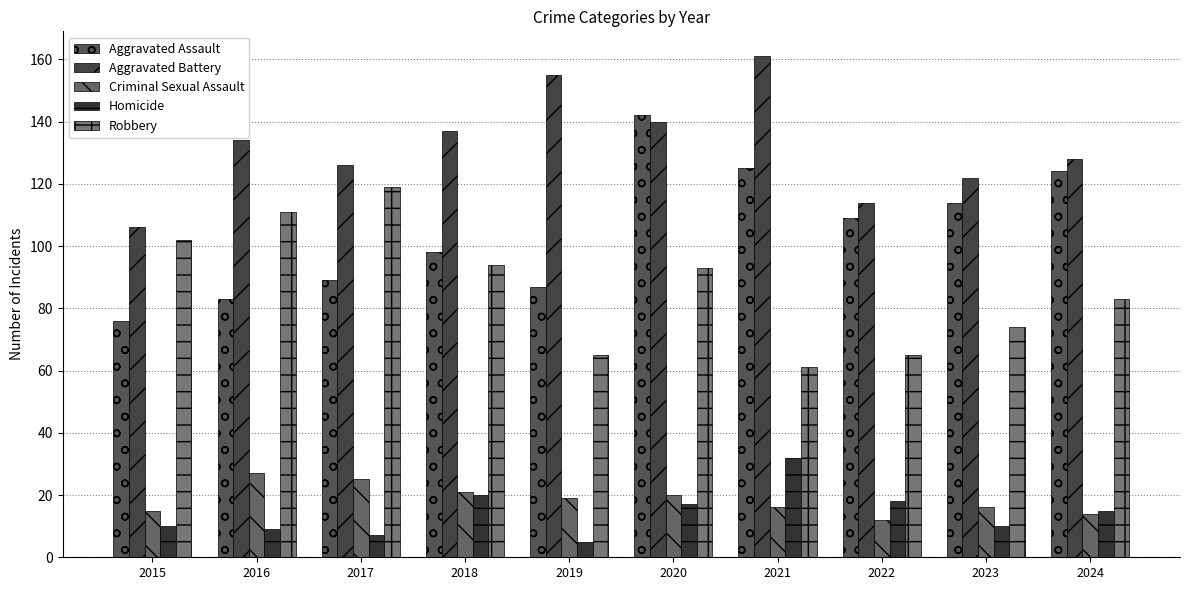

What is the approximate value of Criminal Sexual Assault at 2020, to the nearest 10?

20